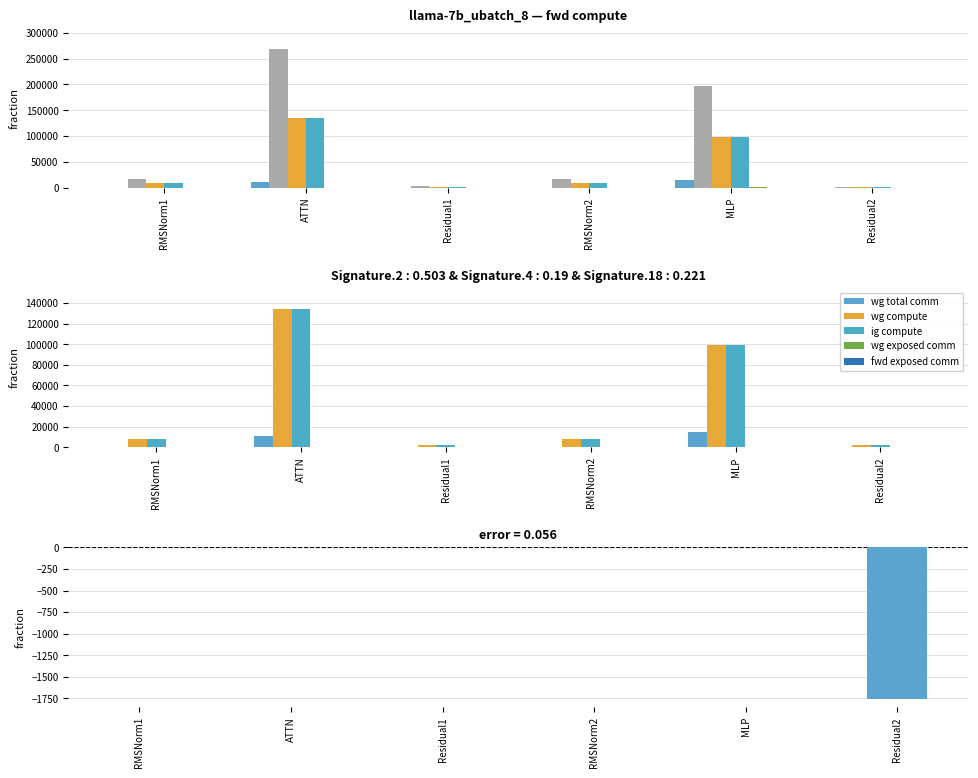

Reading left to right, extract all data points from this chart.

wg total comm: 0.0	11160.8	0.0	0.0	14903.8	0.0
fwd compute: 16492.0	269164.5	3526.6	16492.0	197752.8	1763.3
wg compute: 8246.0	134582.3	1763.3	8246.0	98876.4	1763.3
ig compute: 8246.0	134582.3	1763.3	8246.0	98876.4	1763.3
wg exposed comm: 0.0	0.0	0.0	0.0	197.3	0.0